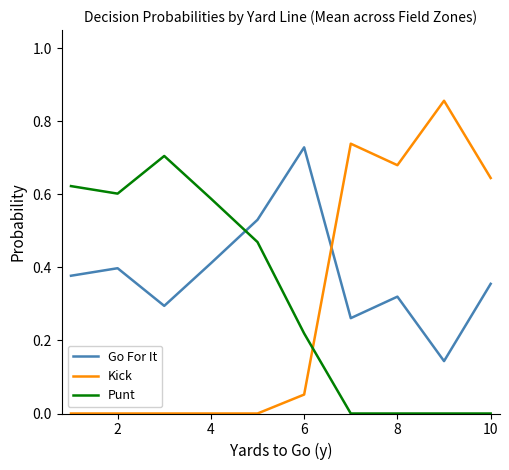

Count the Punt values in the range 0 to 1.

10